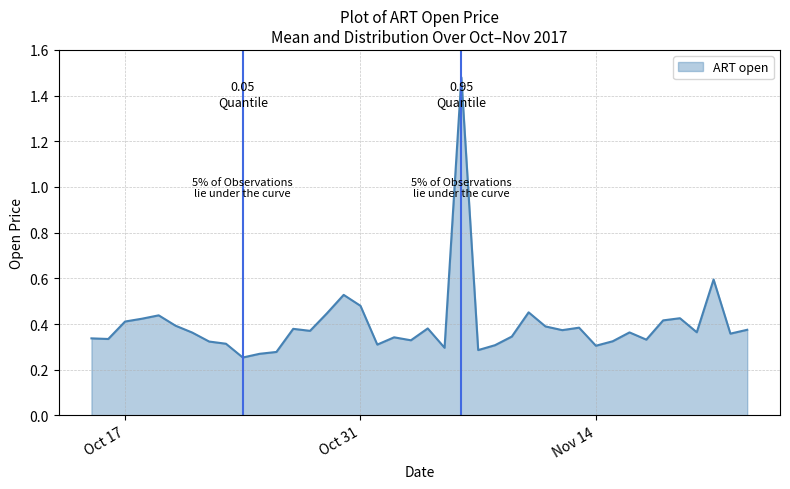

Does the chart have visible grid lines?

Yes